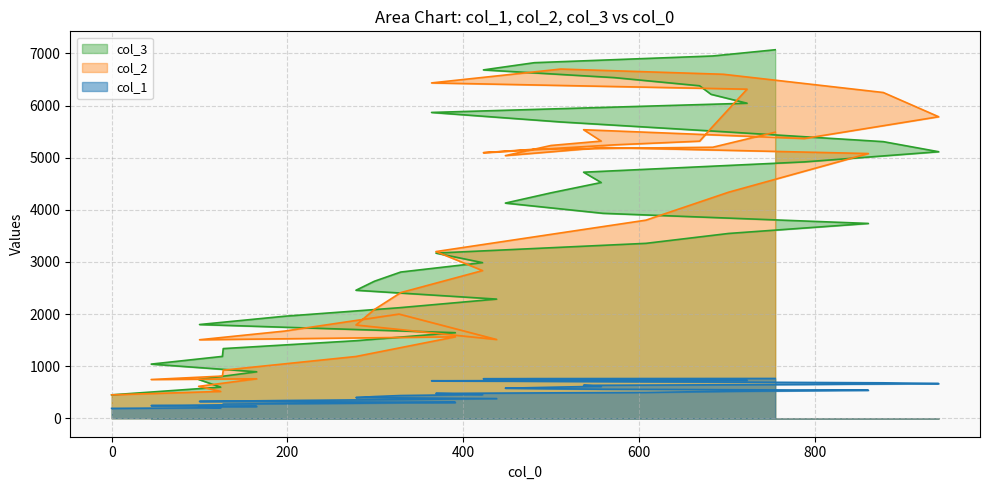

What value does the col_2 series have at 559?

5196.0